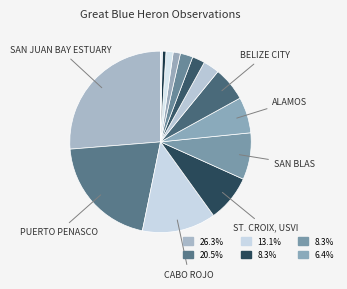

Count the number of slices in the pie.

14